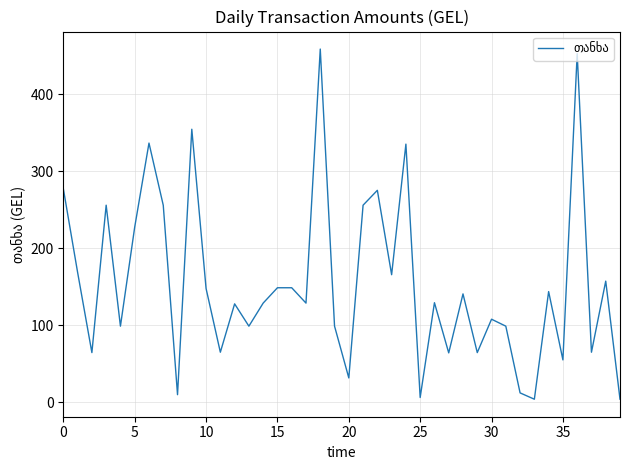

What is the maximum value shown in the chart?

458.7